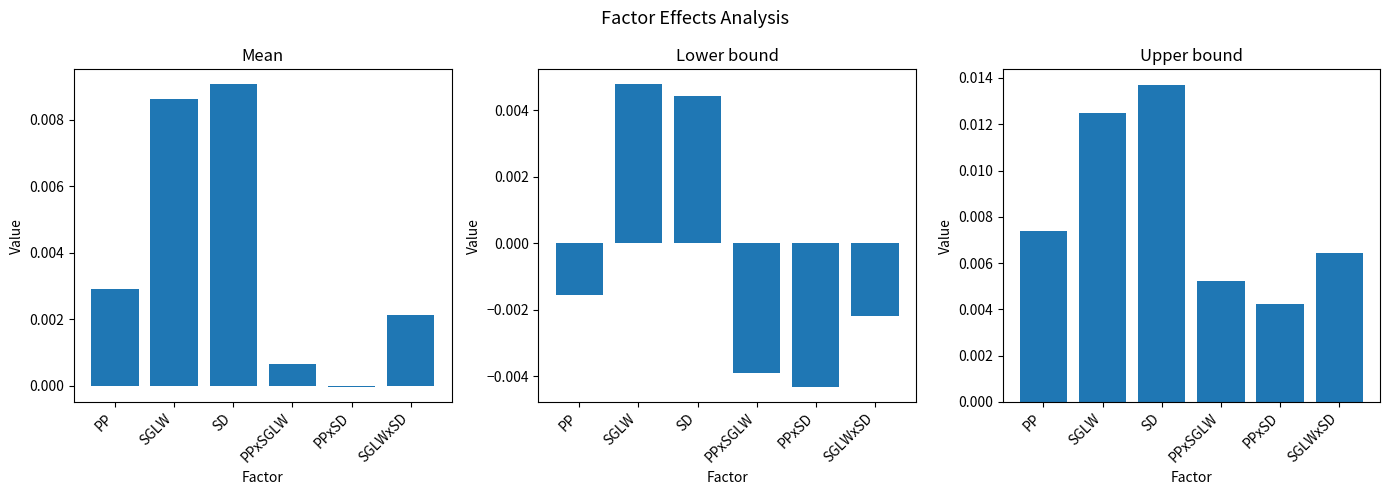

Is the value of Lower bound at PPxSGLW greater than the value of Upper bound at SD?

No